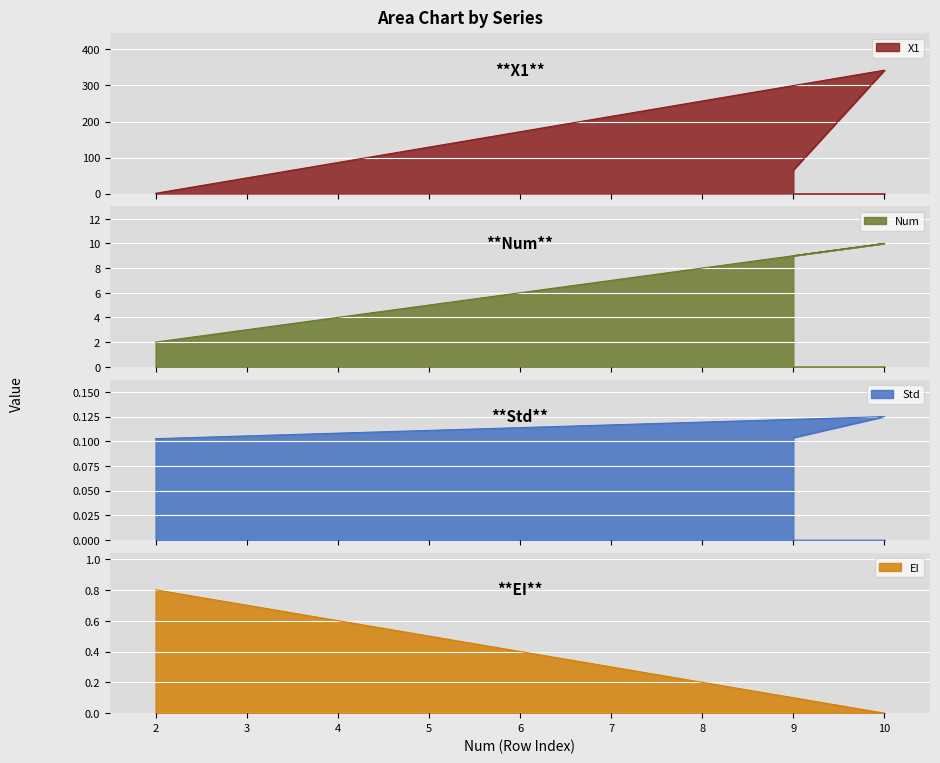

How many Std values are between 0 and 1?

3